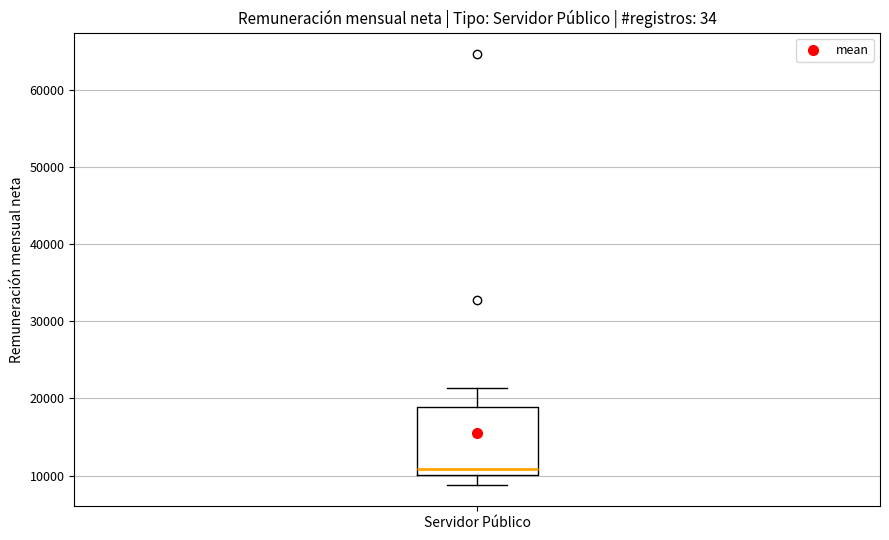

Transcribe this box plot: give where the median line is, the range the box spans, and where the two whiskers end, as read against the y-axis. The values are not printed on the chart, so give them approximately, as read against the axis.

median 11000, box 10000 to 19000, whiskers 9000 to 21000